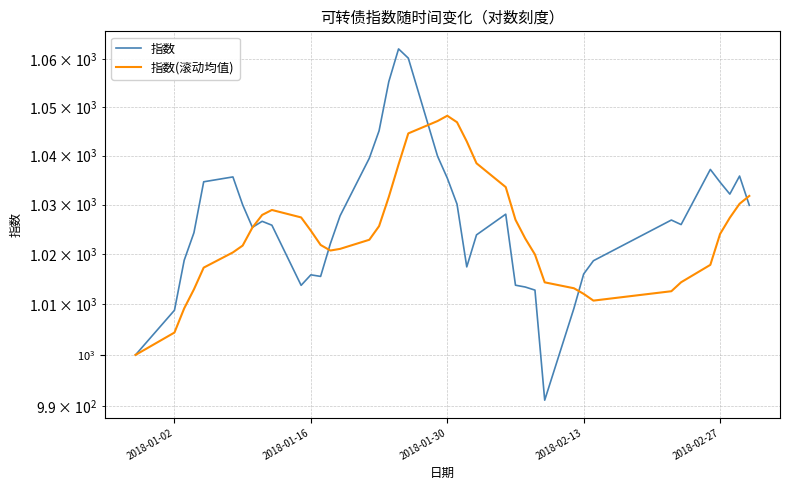

Rank the series by their average value, from lowest to highest.

指数(滚动均值), 指数